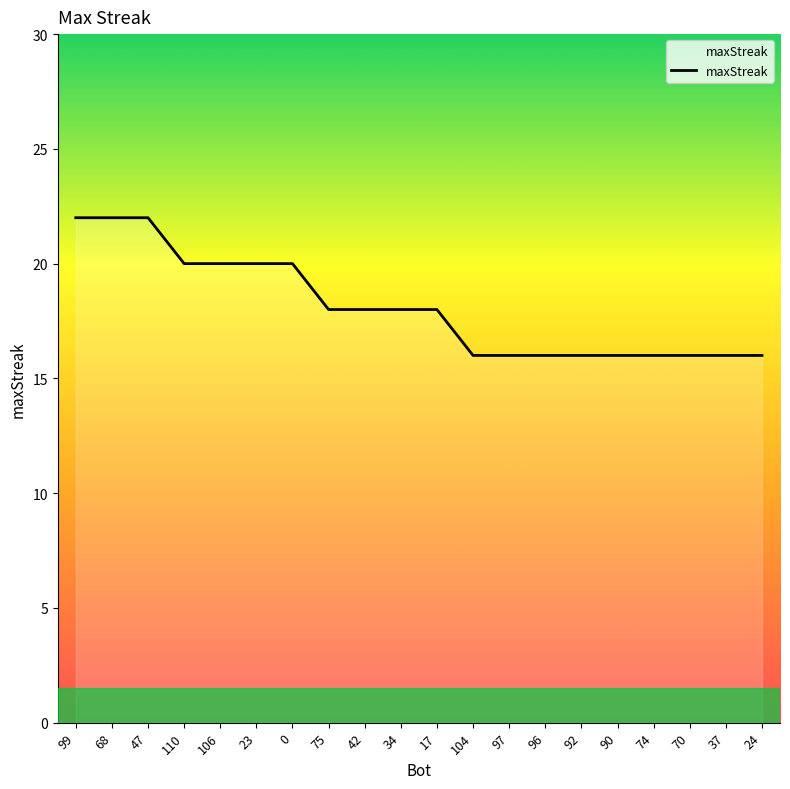

Reading left to right, extract all data points from this chart.

22	22	22	20	20	20	20	18	18	18	18	16	16	16	16	16	16	16	16	16